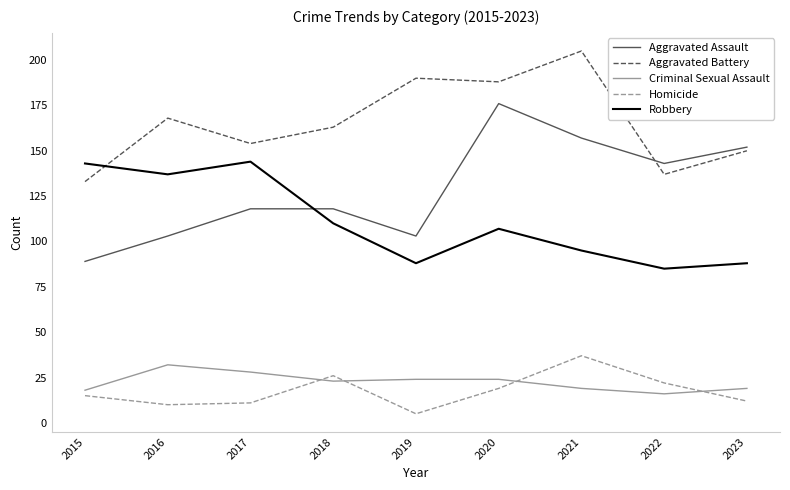

What is the sum of the Criminal Sexual Assault values at 2017 and 2016?

60